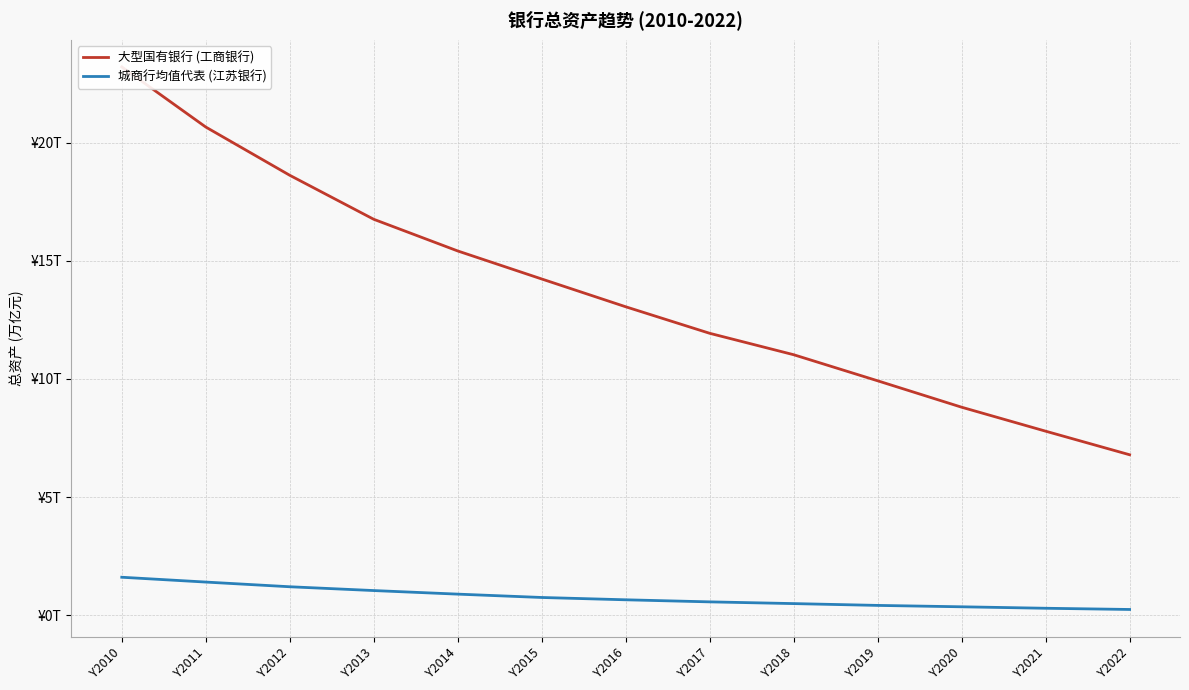

List the labels in order of 城商行均值代表 (江苏银行) value, smallest first.

Y2022, Y2021, Y2020, Y2019, Y2018, Y2017, Y2016, Y2015, Y2014, Y2013, Y2012, Y2011, Y2010